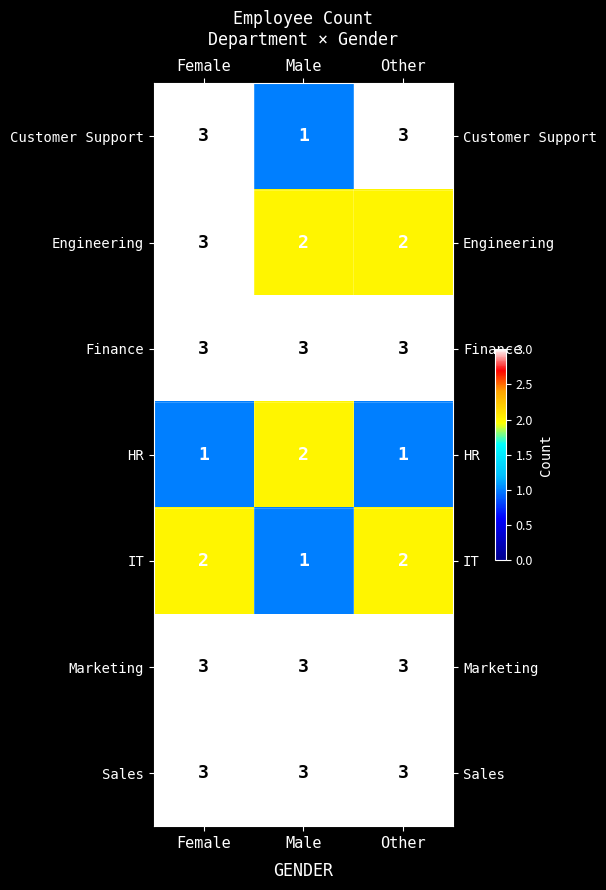

Reading right to left, list all the values displayed in this chart.

Customer Support: 3	1	3
Engineering: 2	2	3
Finance: 3	3	3
HR: 1	2	1
IT: 2	1	2
Marketing: 3	3	3
Sales: 3	3	3